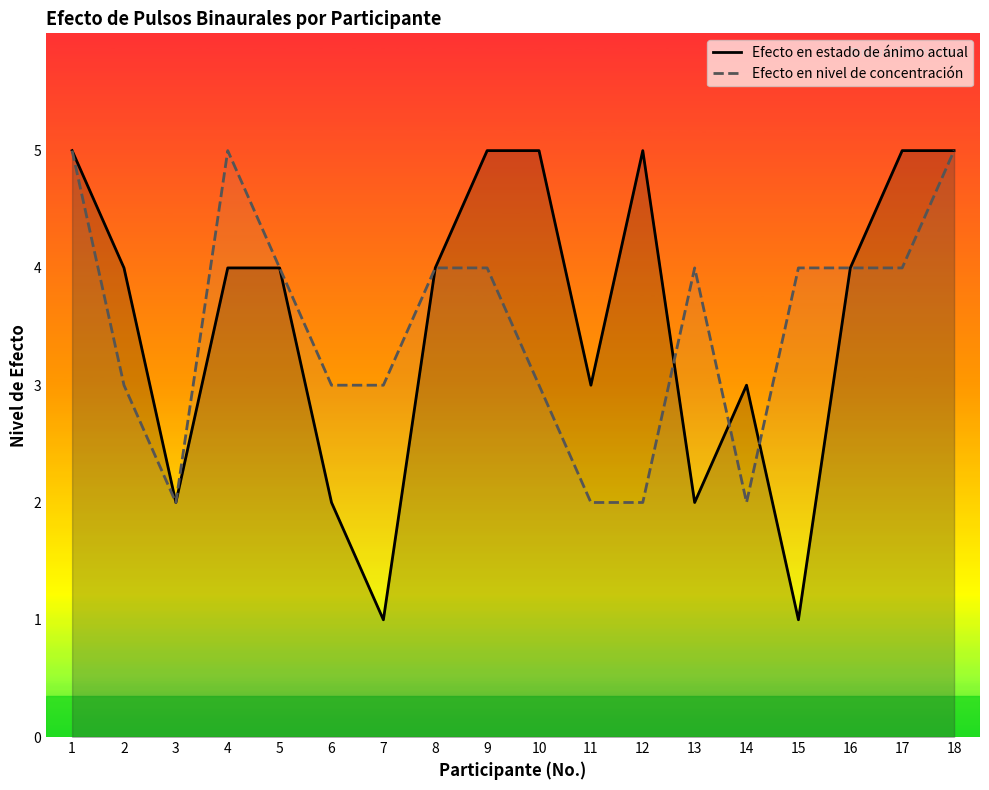

At which category does Efecto en nivel de concentración reach its first local peak?

4